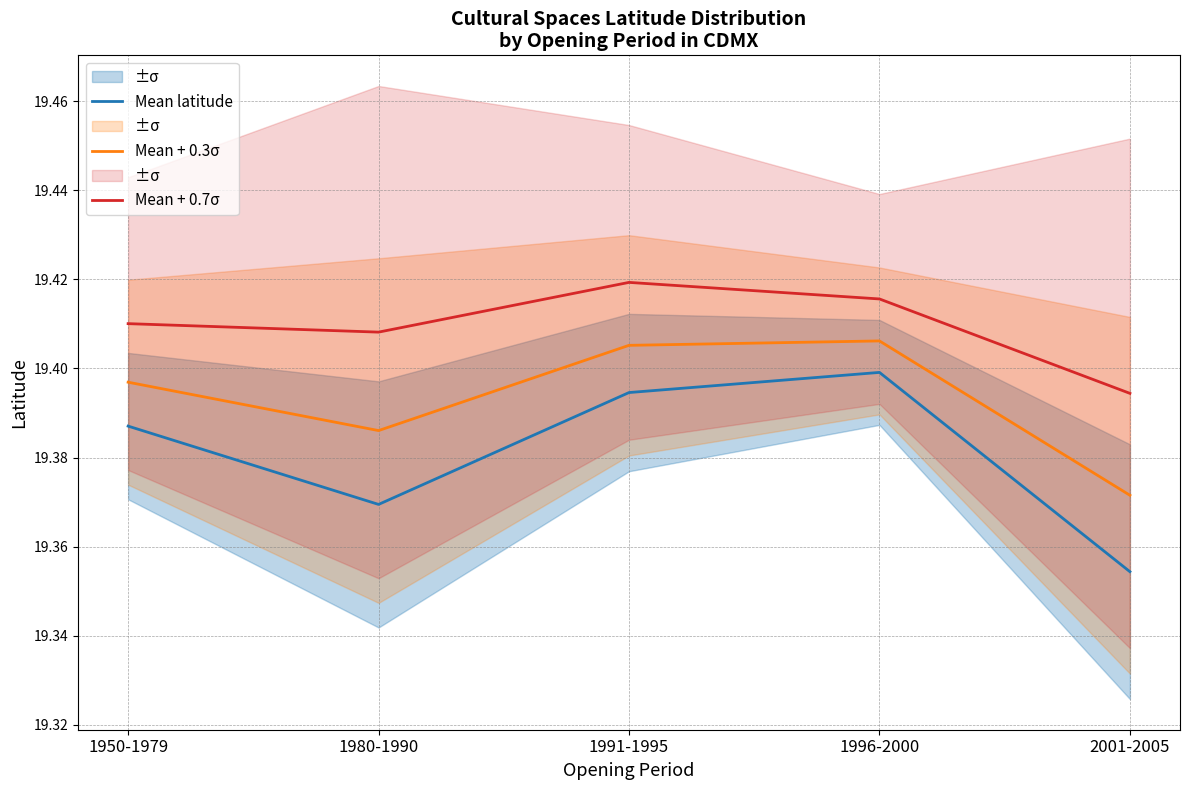

What position from the right is 2001-2005?

1